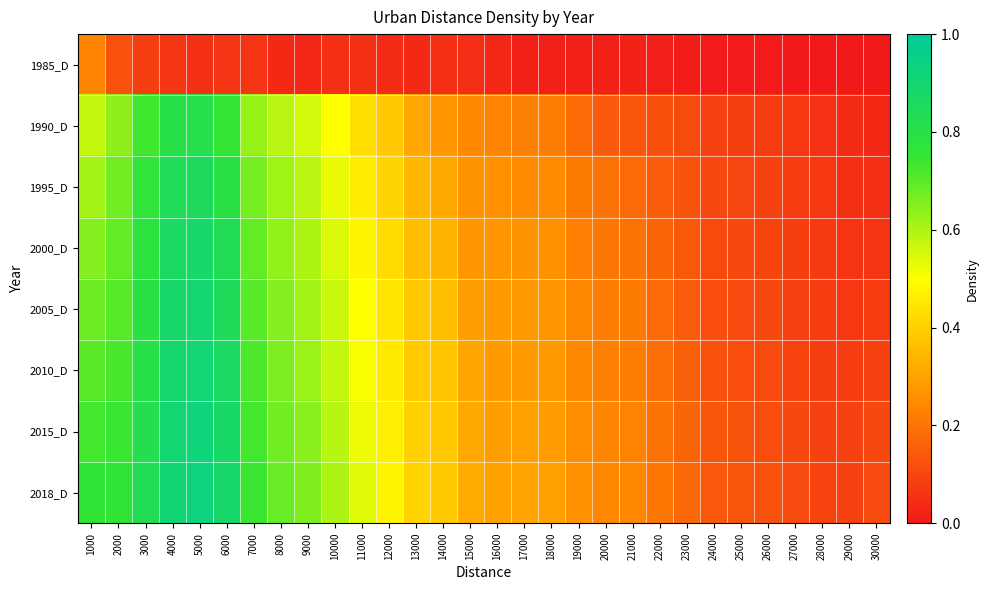

Count the number of categories in the chart.

30